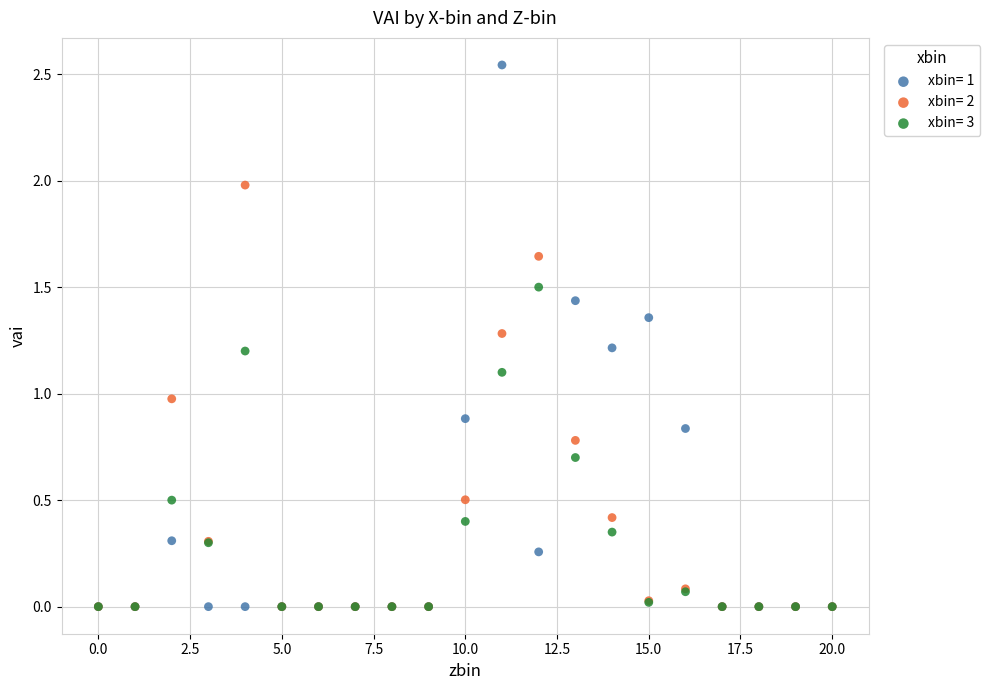

What are all the series names shown in the legend?

xbin= 1, xbin= 2, xbin= 3